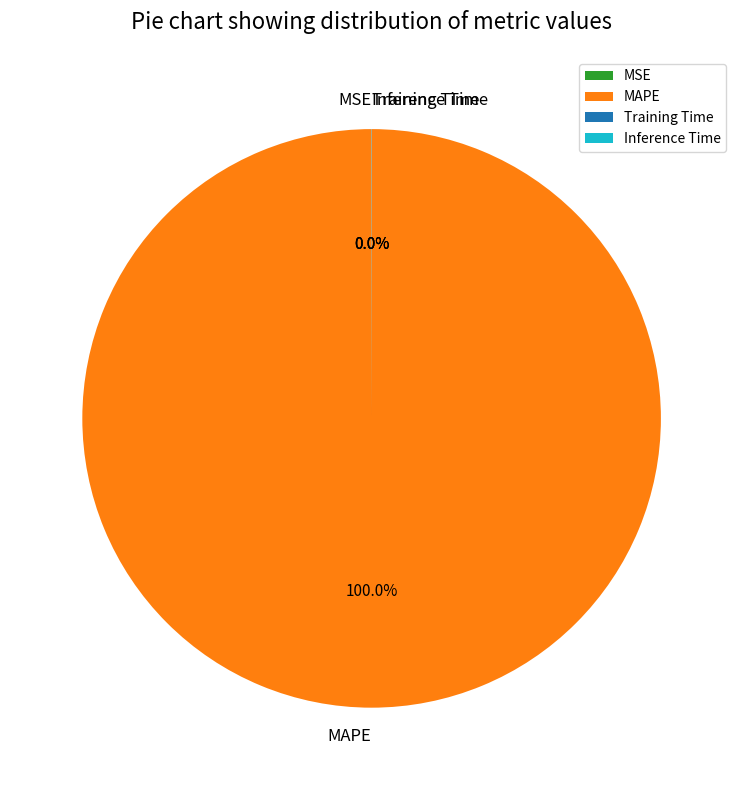

To the nearest percent, what is the difference between the largest and smallest slice percentages?

100%